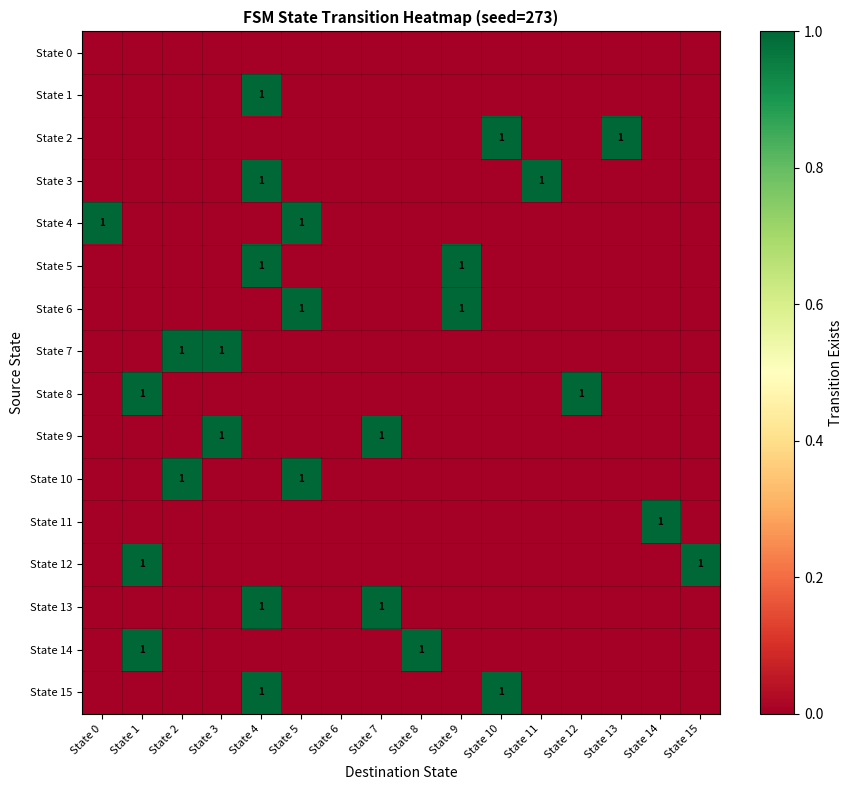

At State 1, list the series in order from smallest to largest.

State 0, State 1, State 2, State 3, State 4, State 5, State 6, State 7, State 9, State 10, State 11, State 13, State 15, State 8, State 12, State 14